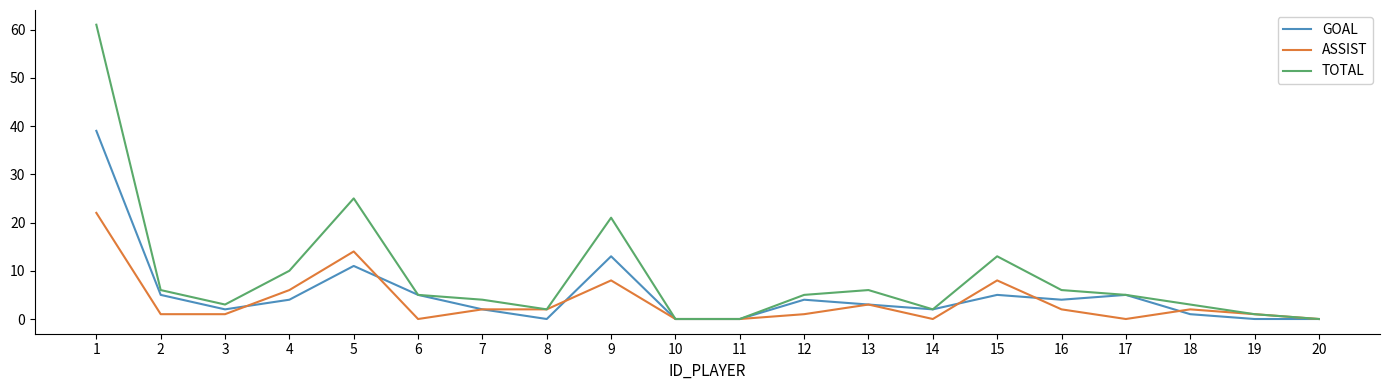

Reading right to left, list all the values displayed in this chart.

GOAL: 20=0	19=0	18=1	17=5	16=4	15=5	14=2	13=3	12=4	11=0	10=0	9=13	8=0	7=2	6=5	5=11	4=4	3=2	2=5	1=39
ASSIST: 20=0	19=1	18=2	17=0	16=2	15=8	14=0	13=3	12=1	11=0	10=0	9=8	8=2	7=2	6=0	5=14	4=6	3=1	2=1	1=22
TOTAL: 20=0	19=1	18=3	17=5	16=6	15=13	14=2	13=6	12=5	11=0	10=0	9=21	8=2	7=4	6=5	5=25	4=10	3=3	2=6	1=61